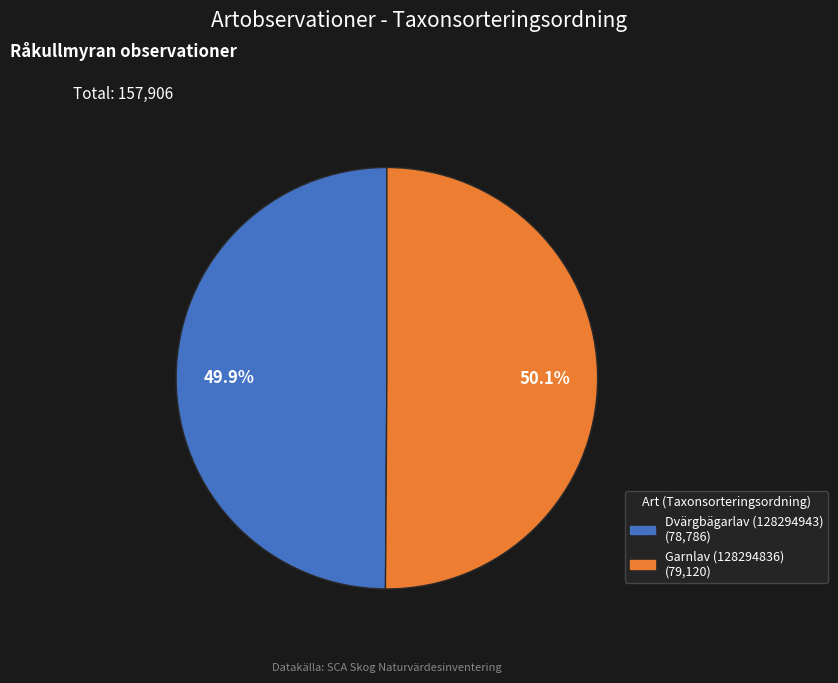

What percentage is NOT represented by Garnlav (128294836)?

49.9%